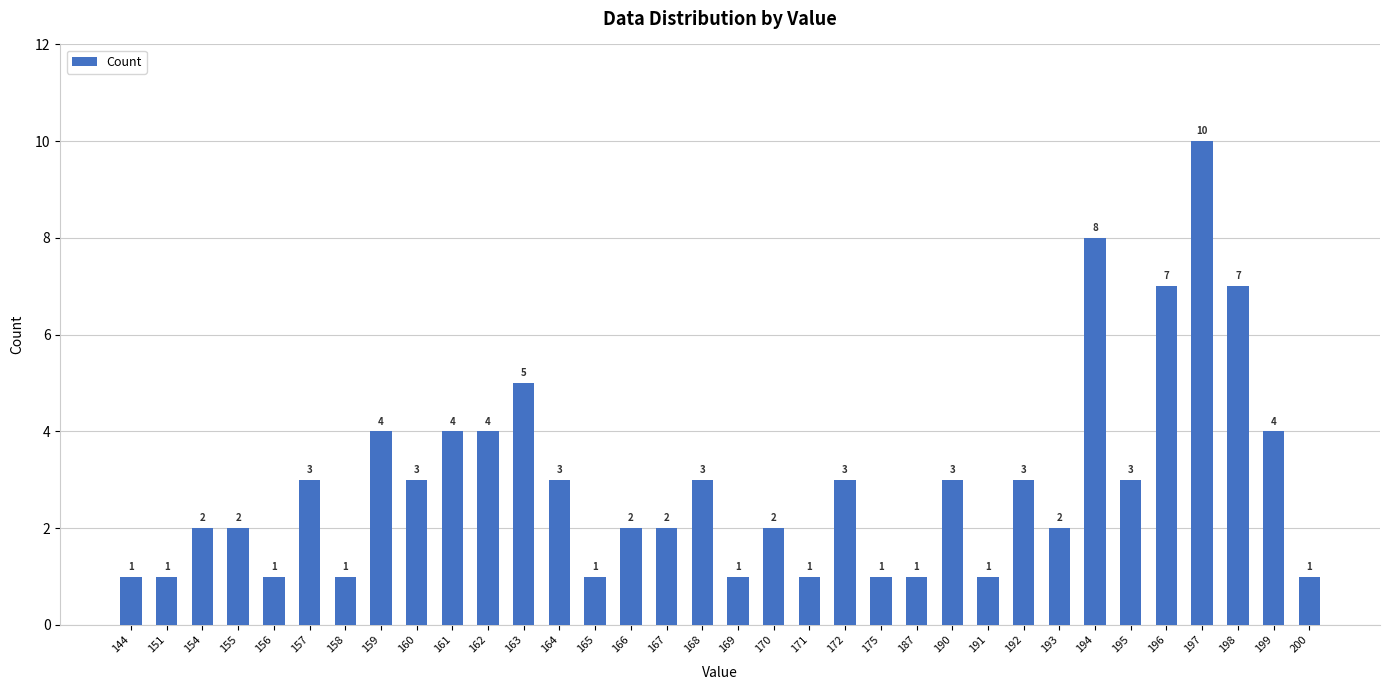

What is the difference between the values at 195 and 187?

2